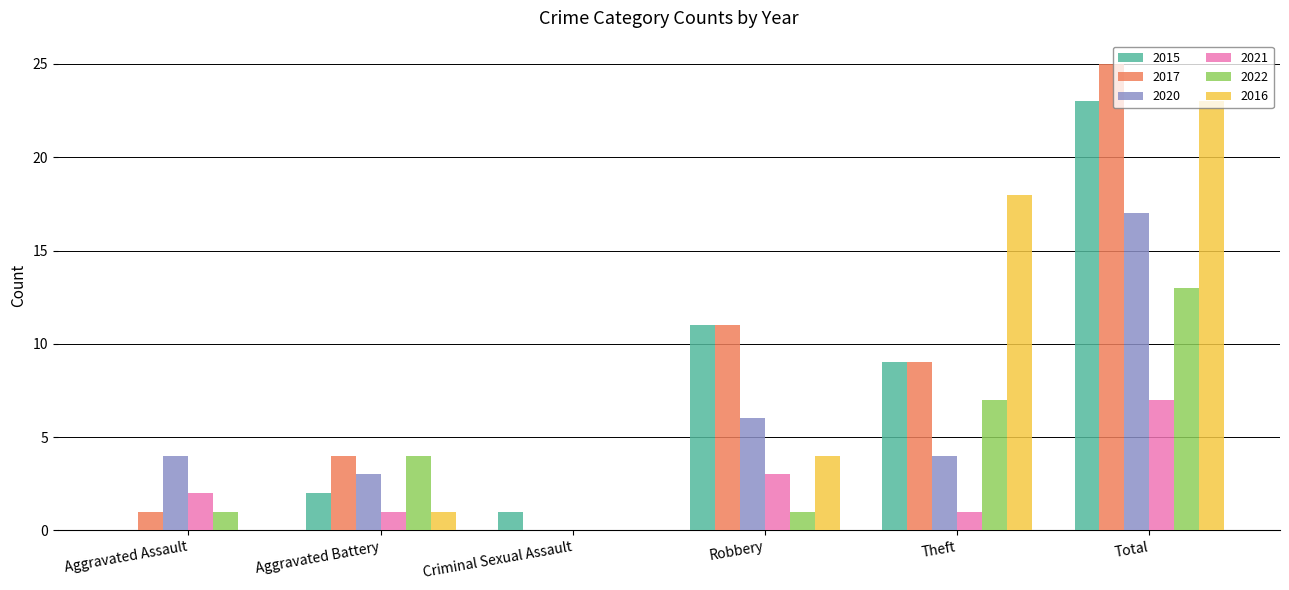

Which category has the highest value in the 2021 series?

Total